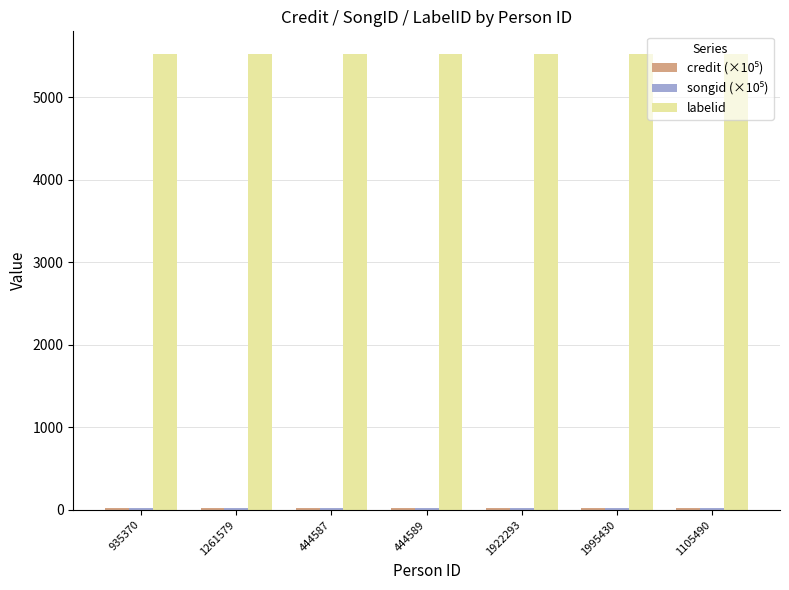

How many bars are there in each group?

3